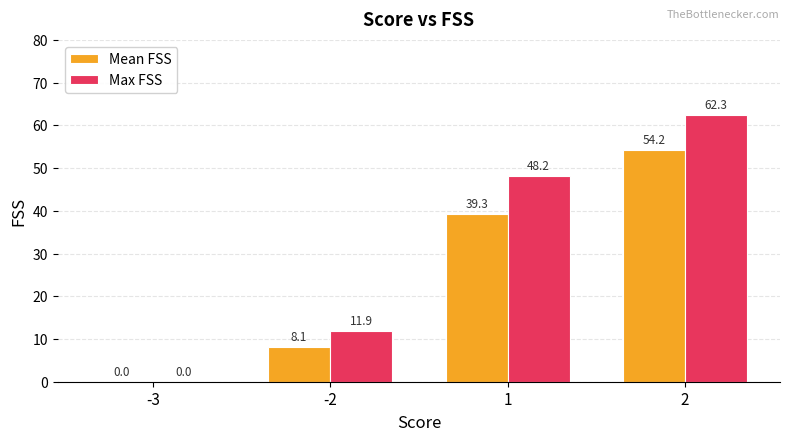

How many positive values does the Max FSS series have?

3